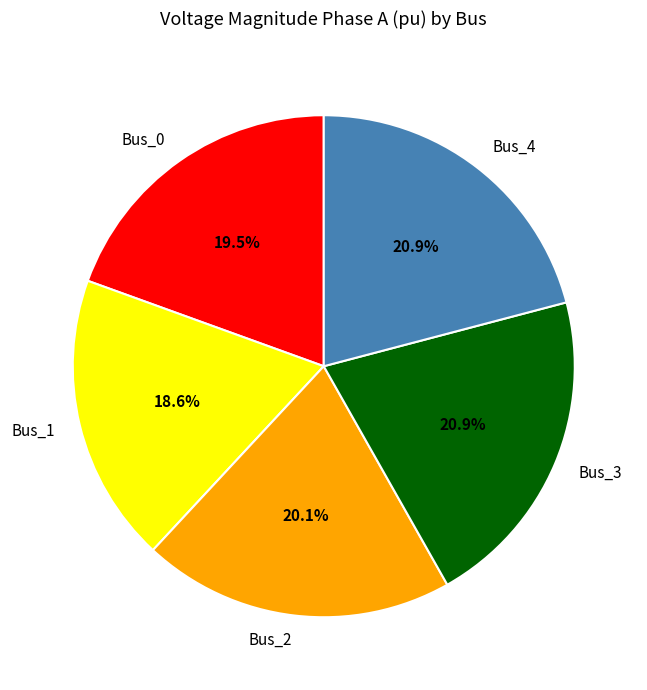

Does Bus_1 account for over 50% of the chart?

No